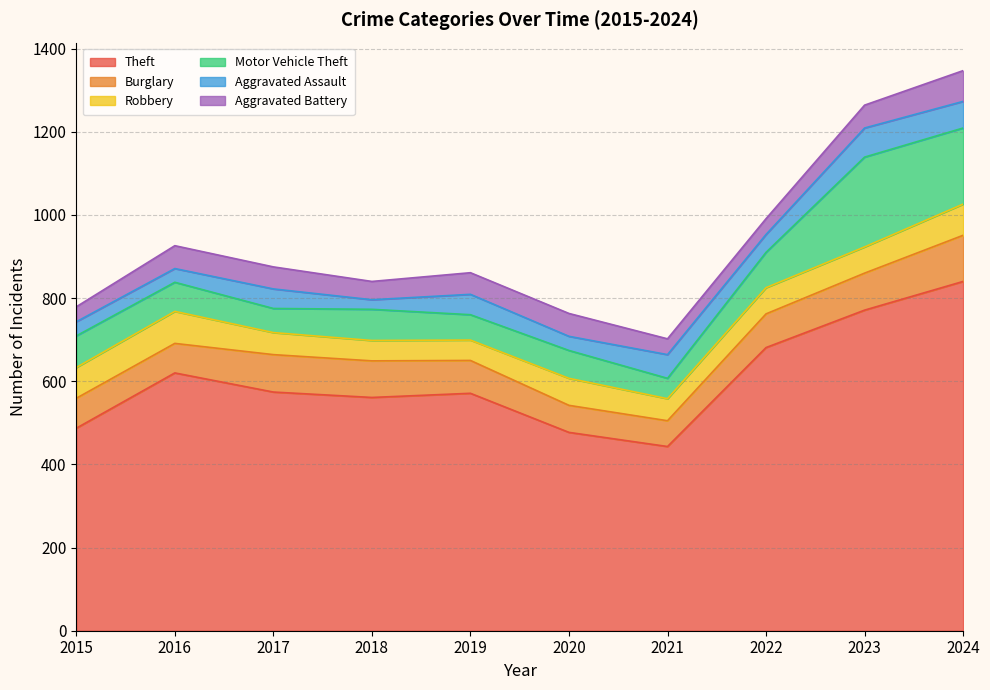

Which series has the largest range (max minus min)?

Theft